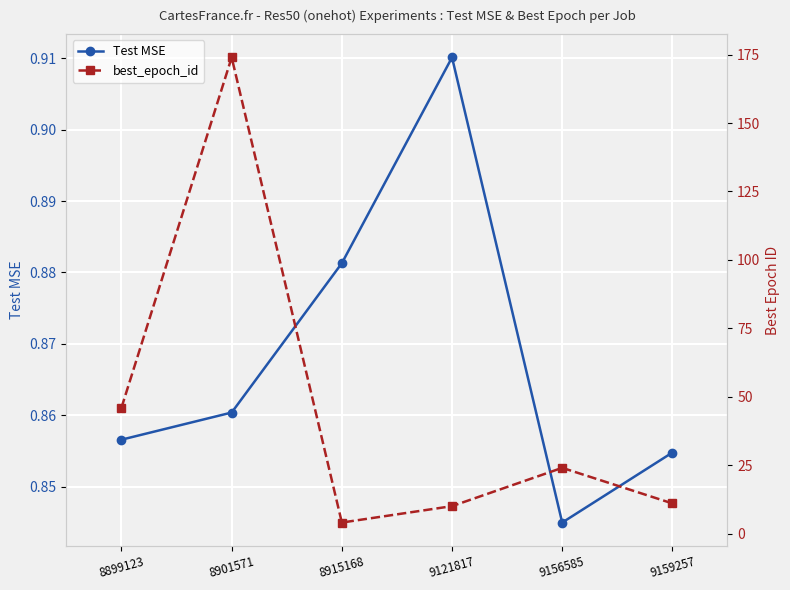

In best_epoch_id, how many points are lower than both neighbors (excluding endpoints)?

1